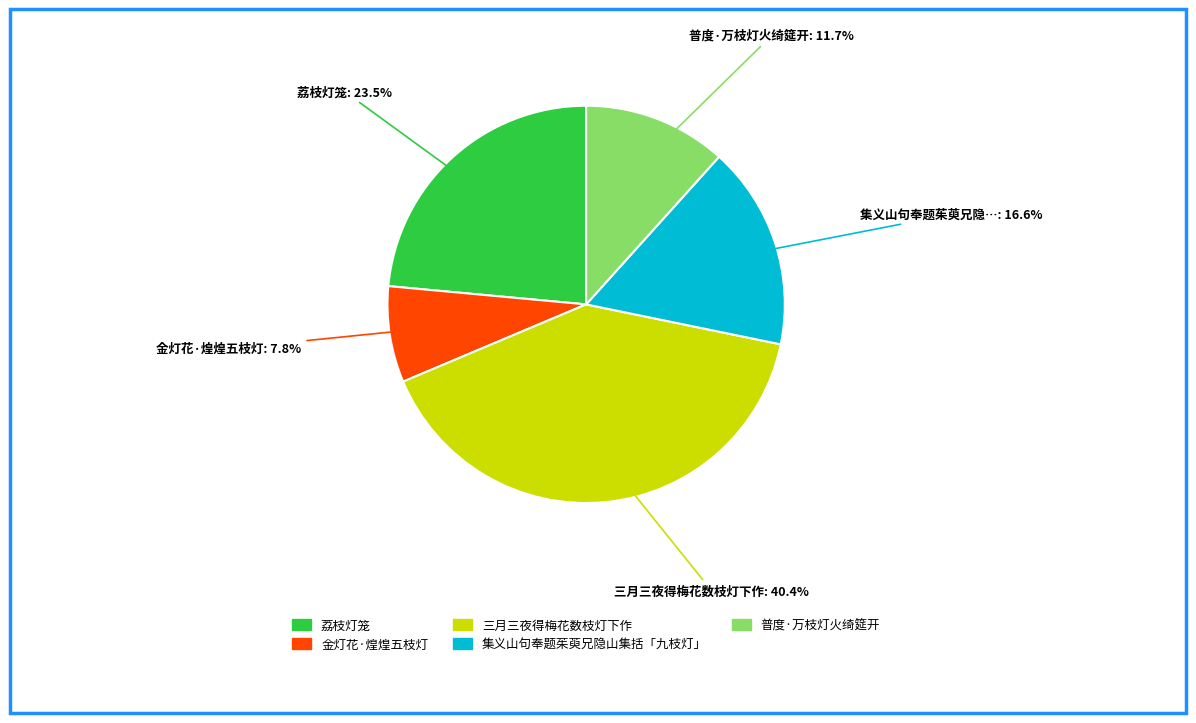

To the nearest percent, what portion does 金灯花·煌煌五枝灯 represent?

8%